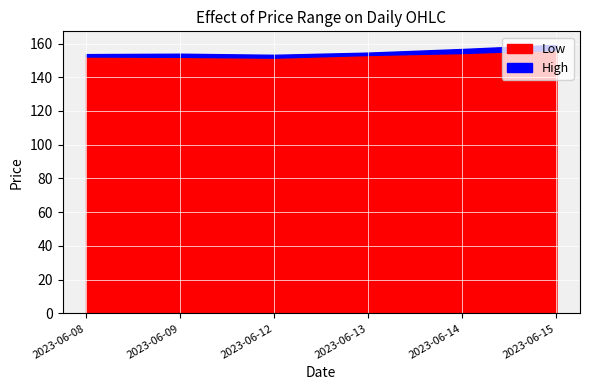

Reading right to left, what are all the values shown in this chart?

Low: 2023-06-15=156.2	2023-06-14=154.4	2023-06-13=153.2	2023-06-12=151.6	2023-06-09=152.1	2023-06-08=152.3
High: 2023-06-15=159.2	2023-06-14=156.8	2023-06-13=154.6	2023-06-12=153.3	2023-06-09=153.9	2023-06-08=153.7